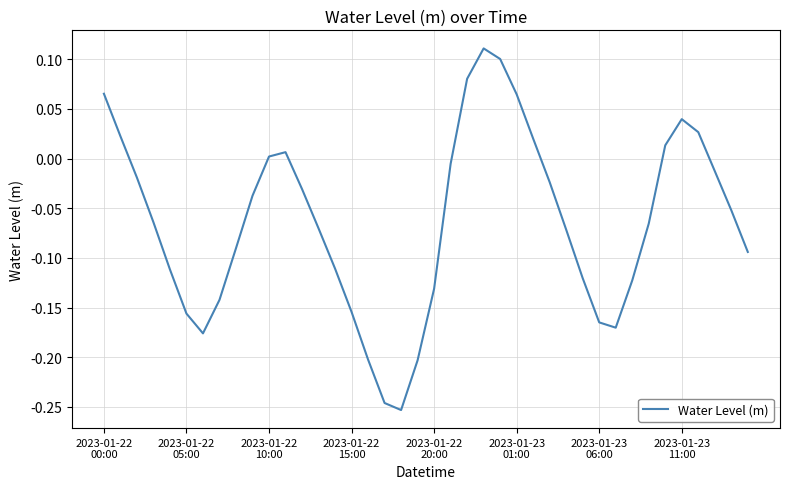

What is the difference between the maximum and minimum values?

0.4